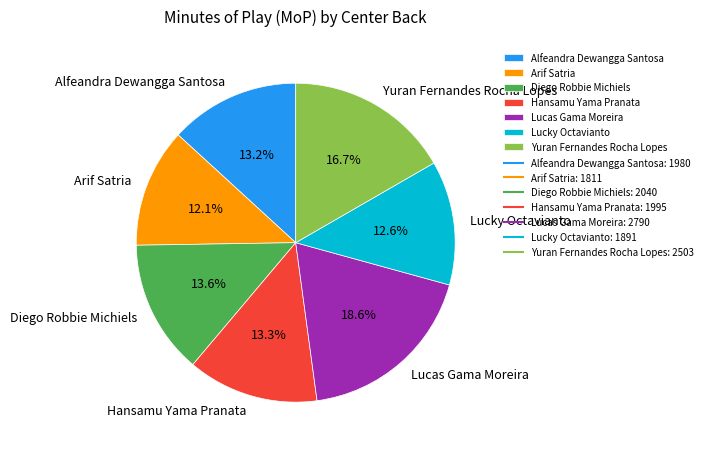

Which category has the biggest portion of the pie?

Lucas Gama Moreira